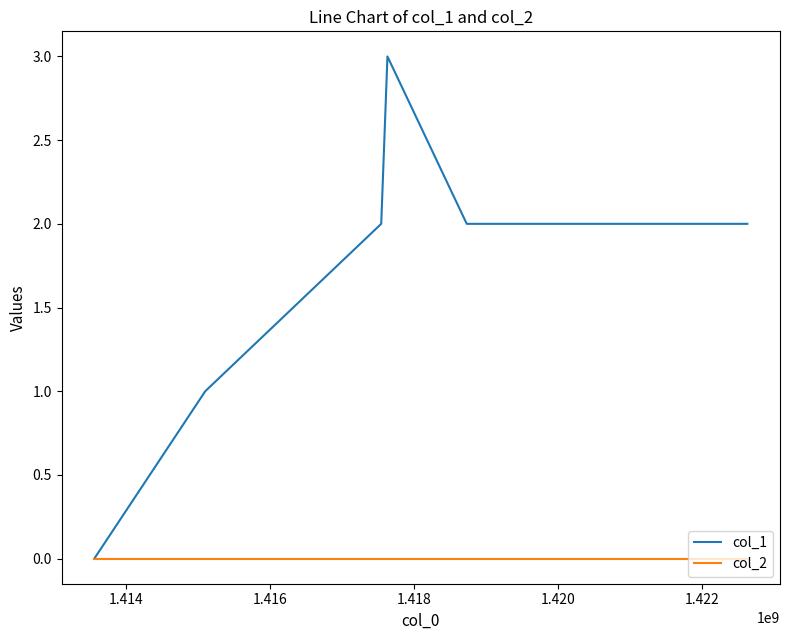

Count the col_1 values in the range 1 to 2.

4